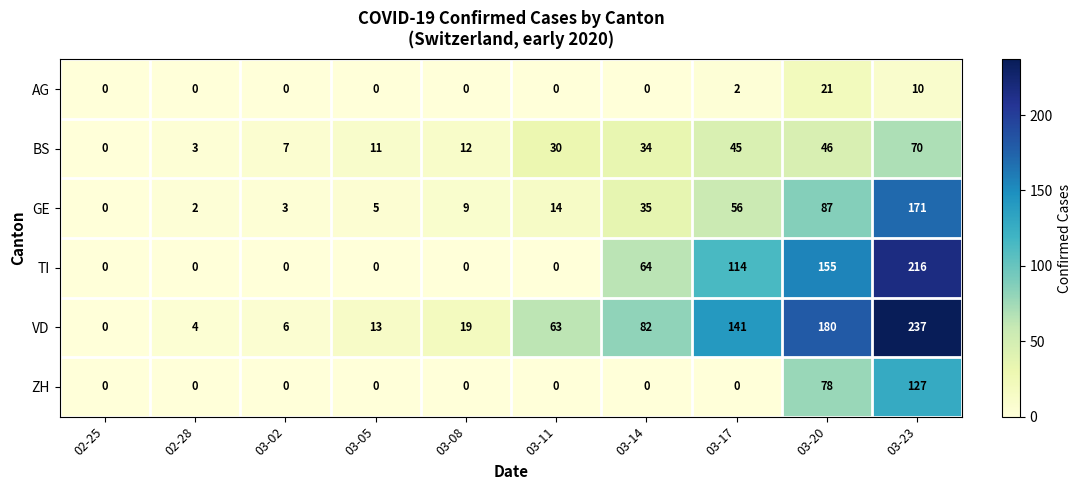

What is the spread (max minus min) of values at 03-05?

13